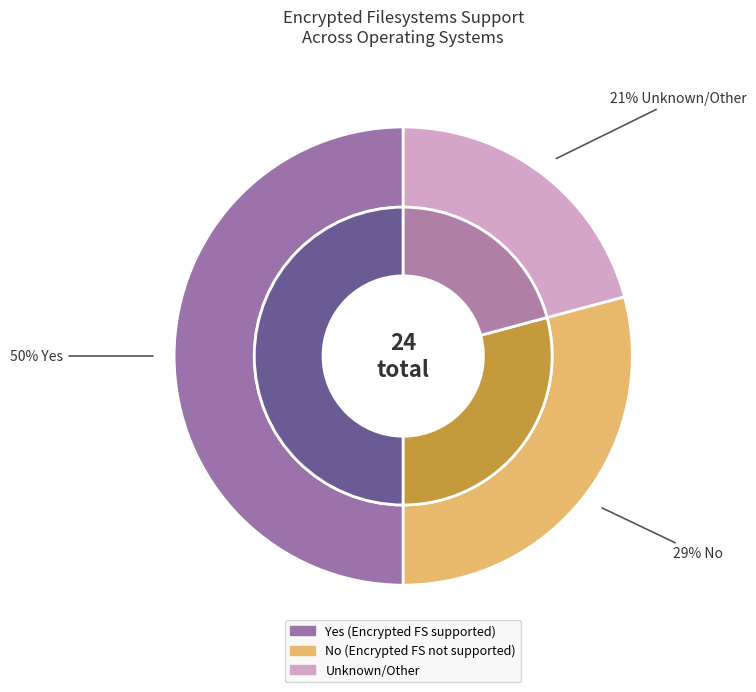

Count the number of slices in the pie.

3